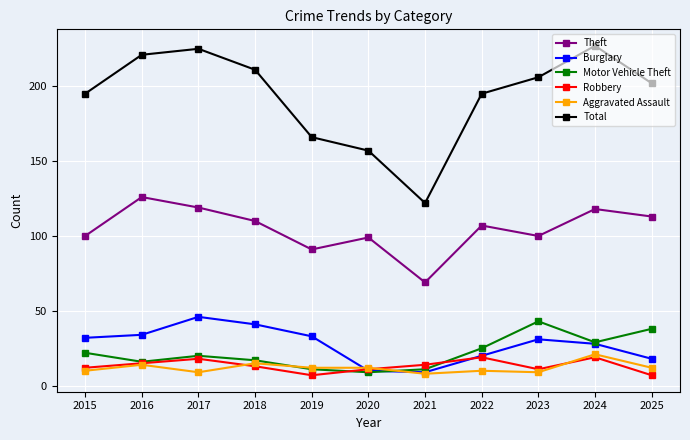

True or false: Total and Aggravated Assault cross at least once.

False